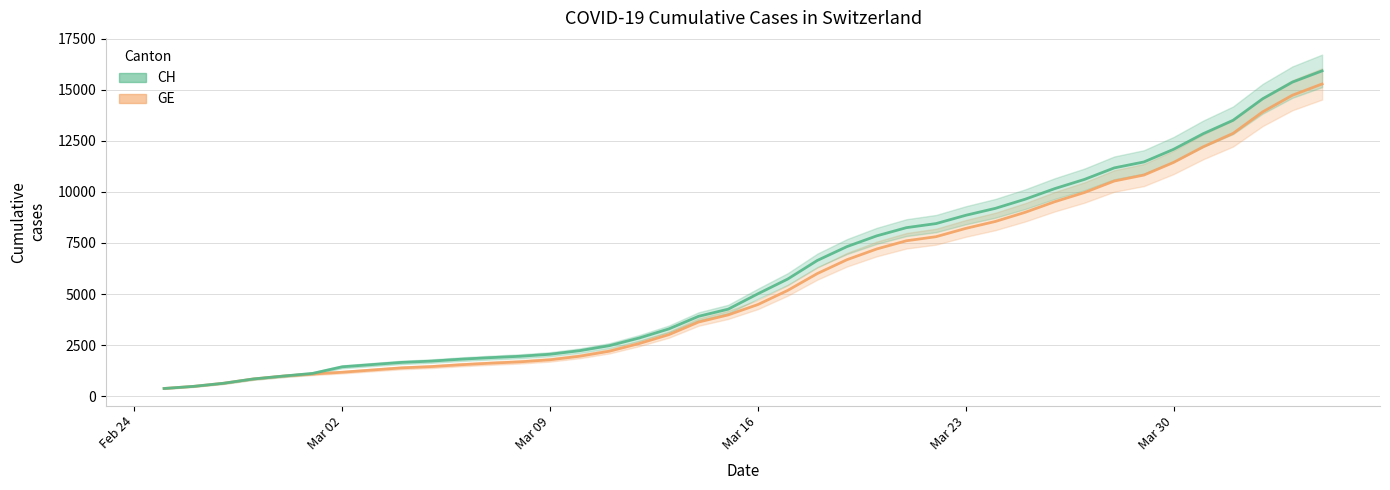

At which label does CH (line) reach its minimum?

Feb 24